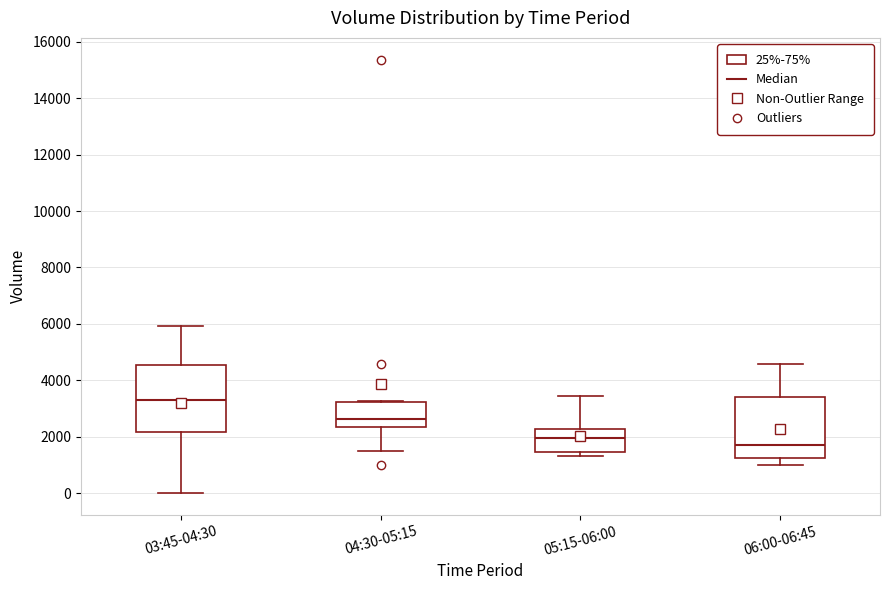

Where is the upper edge of the box for 05:15-06:00 on the y-axis? The values are not printed on the chart, so give them approximately, as read against the axis.

2200